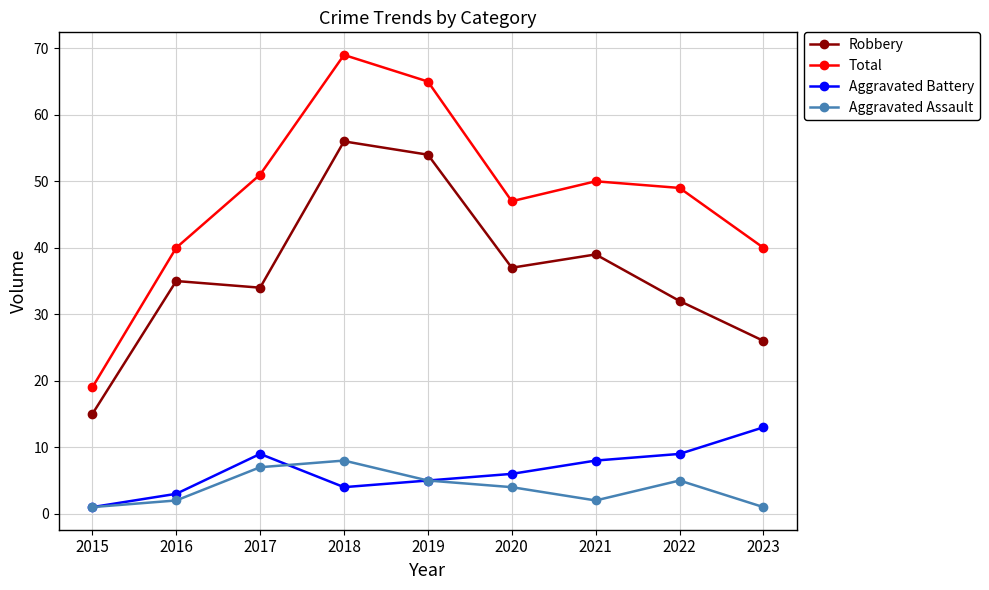

What is the approximate value of Robbery at 2015, to the nearest 10?

20